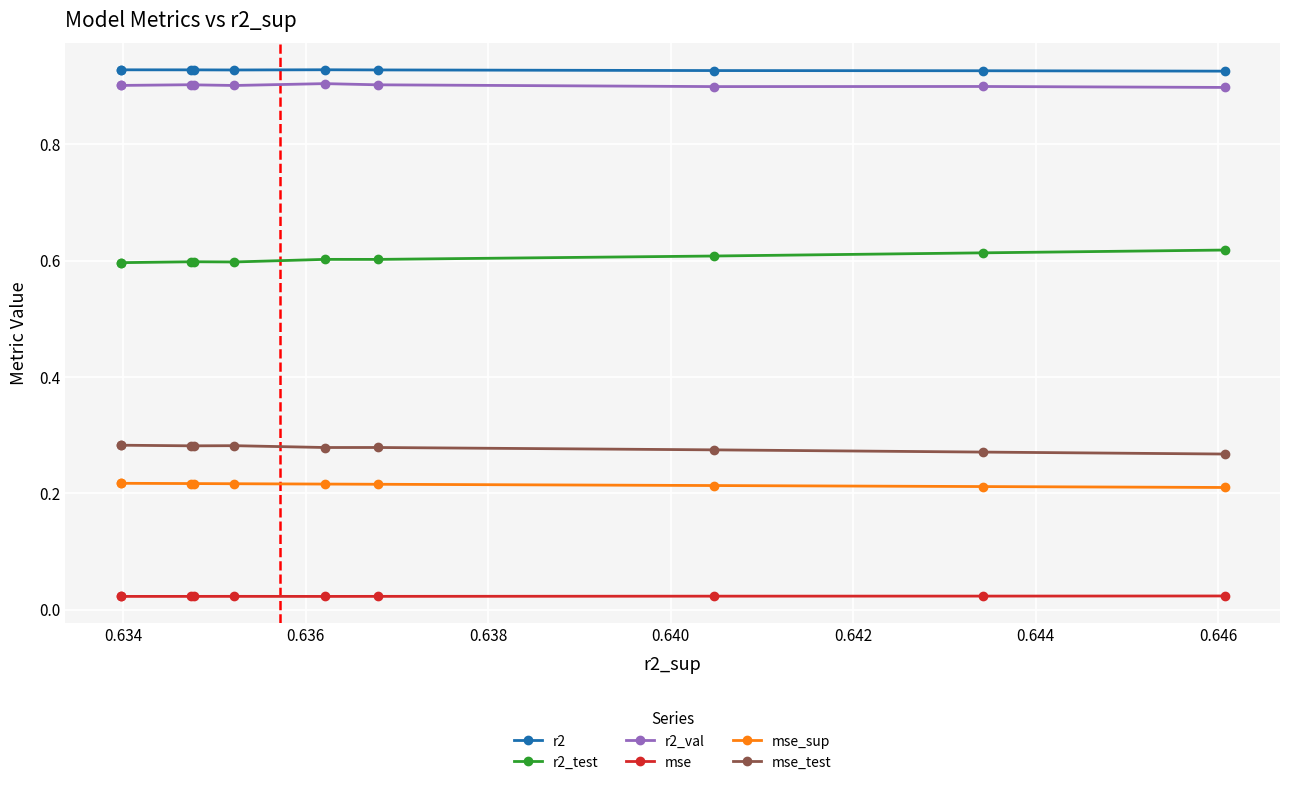

How many mse_sup values are between 0 and 1?

10